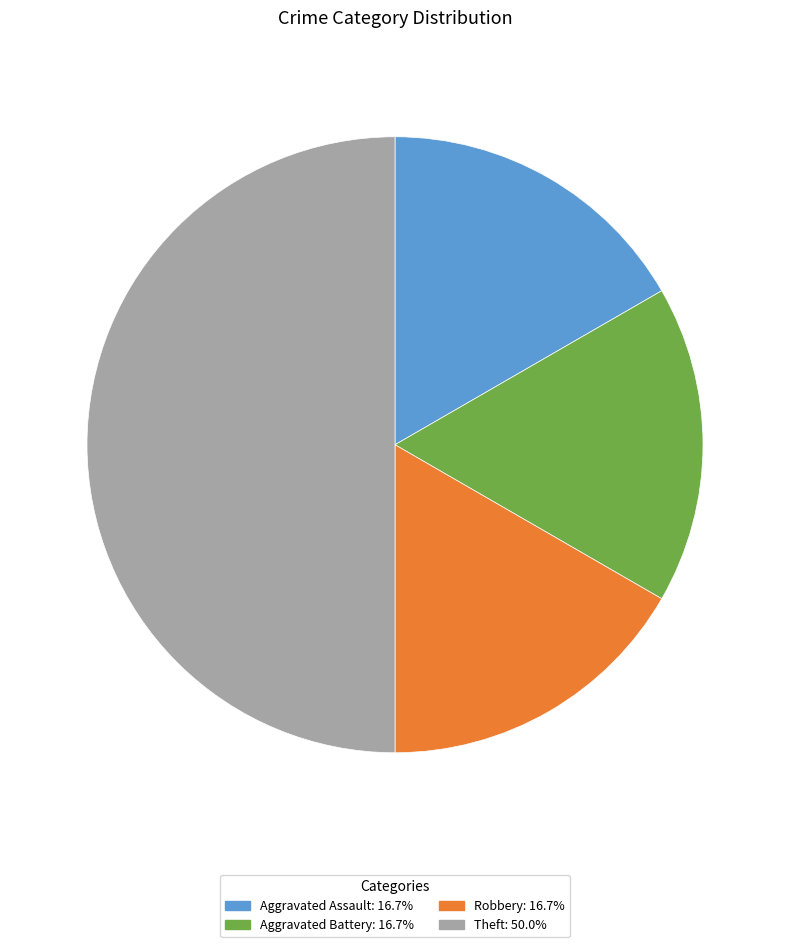

Which category has the biggest portion of the pie?

Theft